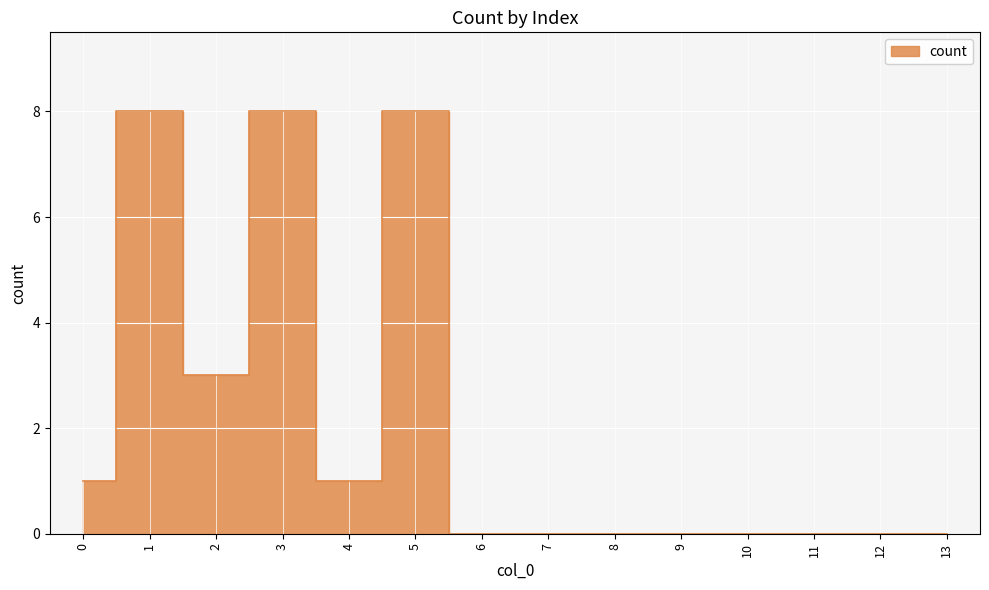

The value at 5 is 13. True or false?

False